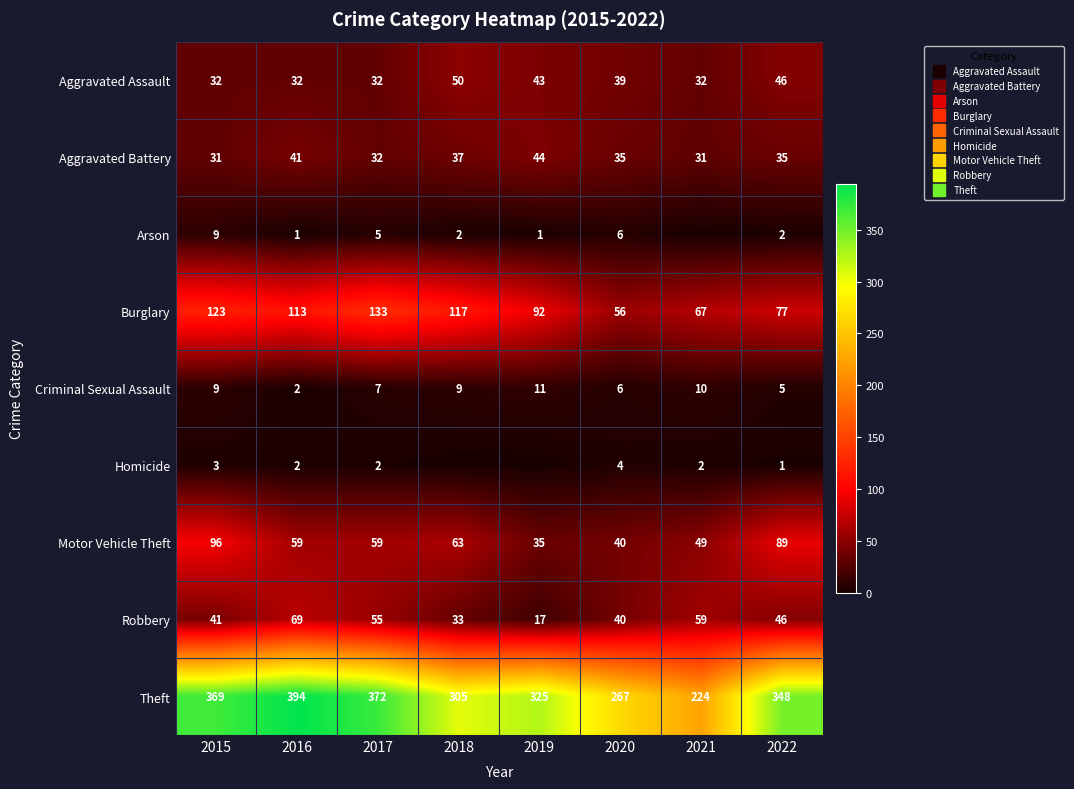

How many data points in Aggravated Battery are above 35?

3